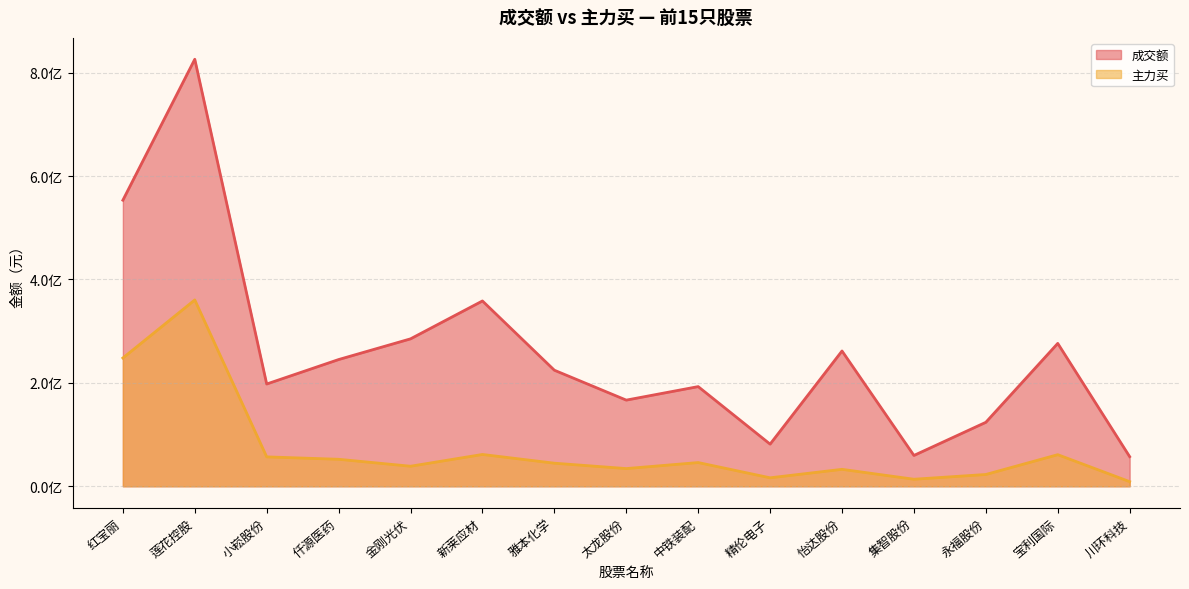

True or false: 主力买 and 成交额 intersect in this chart.

False